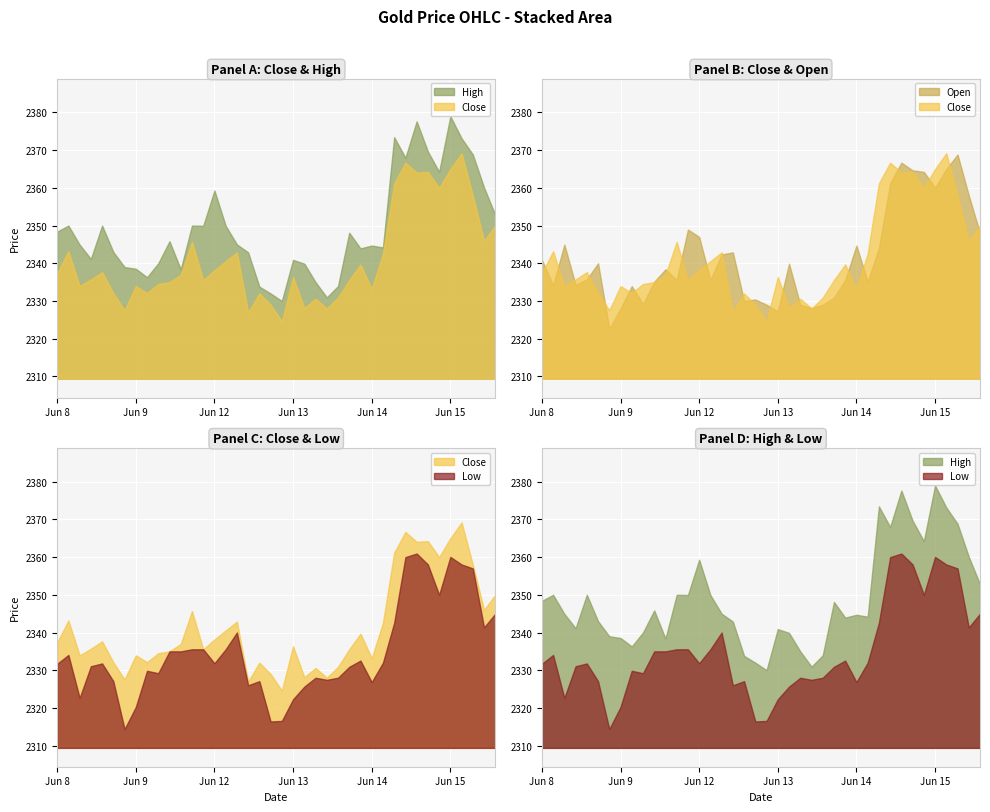

True or false: Open has a value of 2334.3 at 2023-06-08 12:15.

True